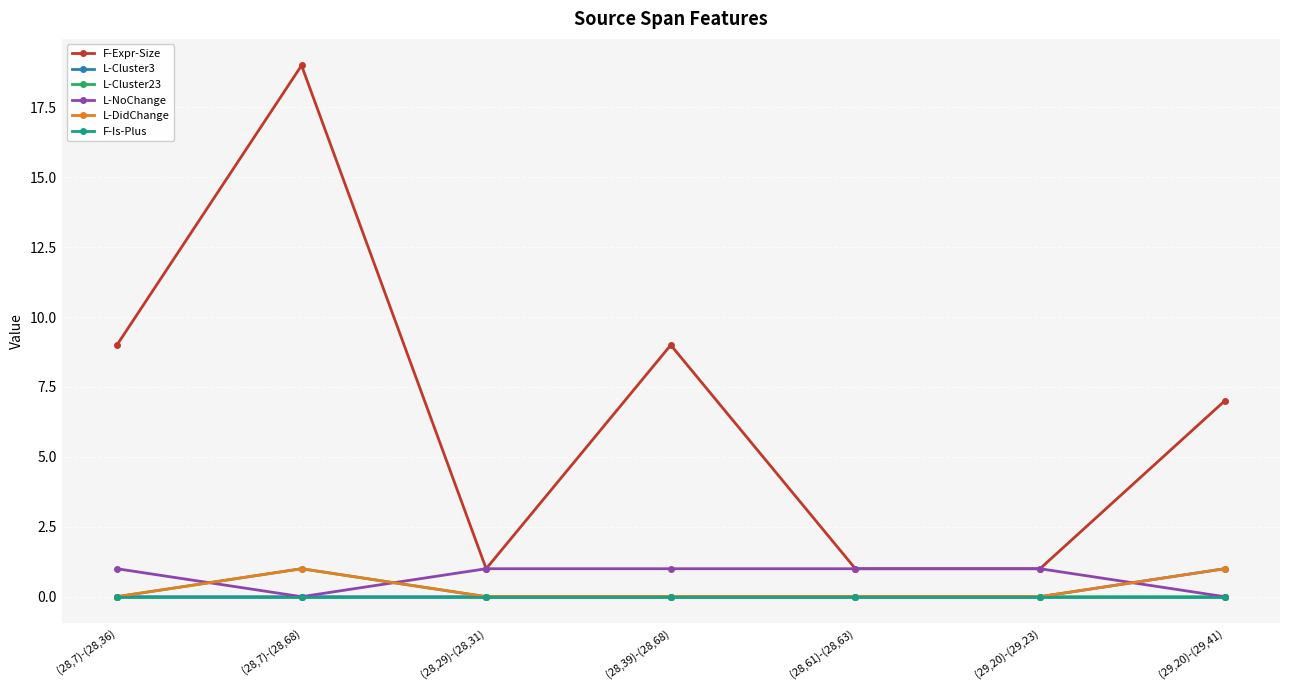

True or false: F-Expr-Size and L-DidChange intersect in this chart.

False